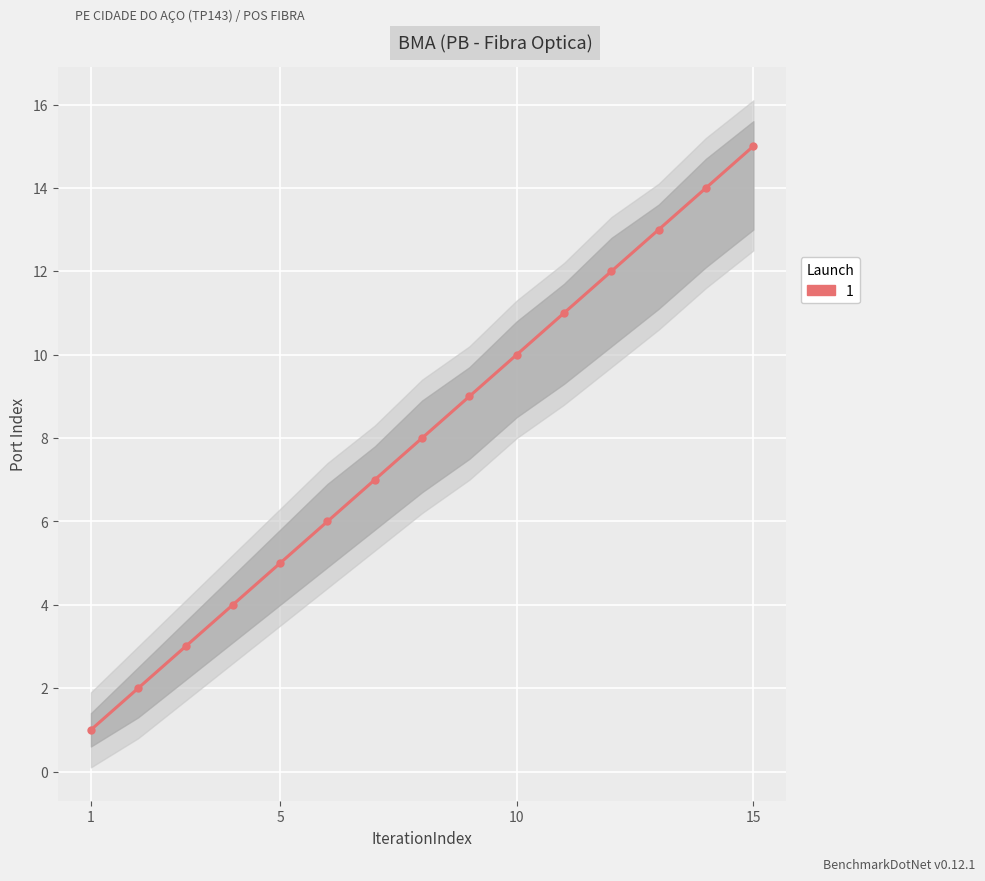

What is the sum of the upper values at 14 and 13?

27